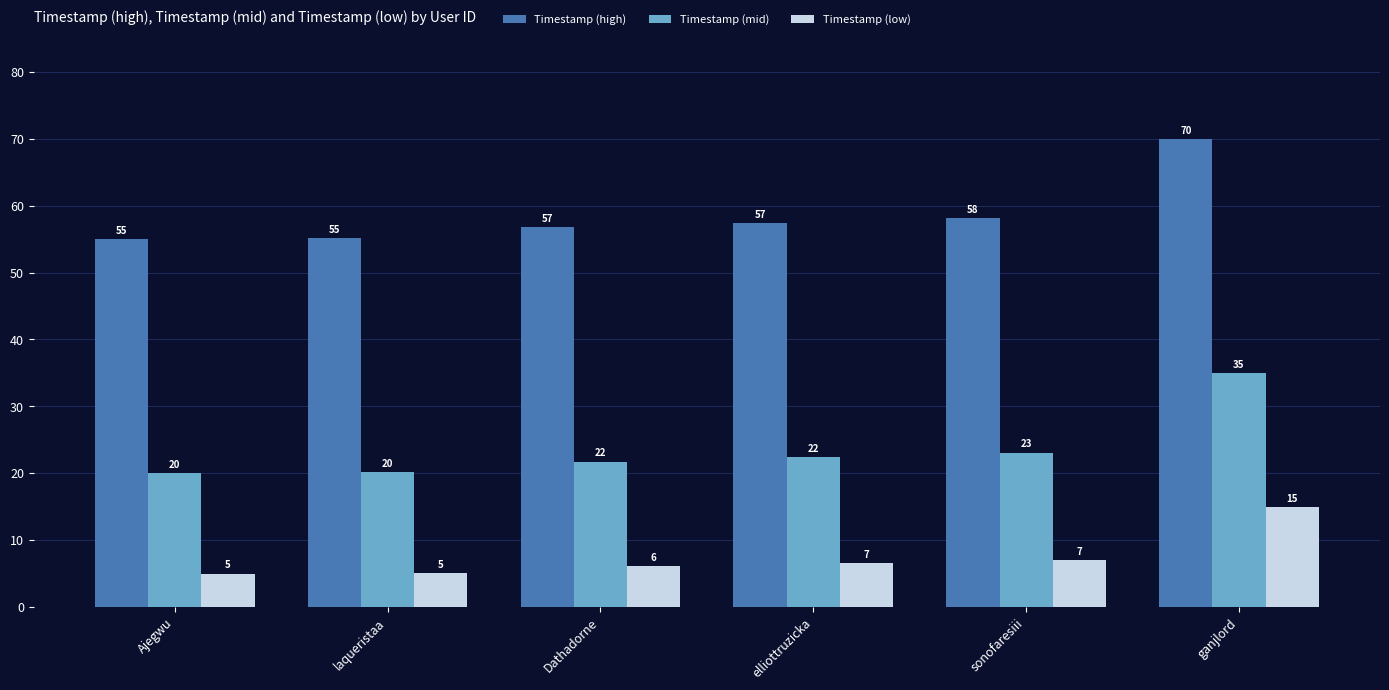

How many groups of bars are there?

6